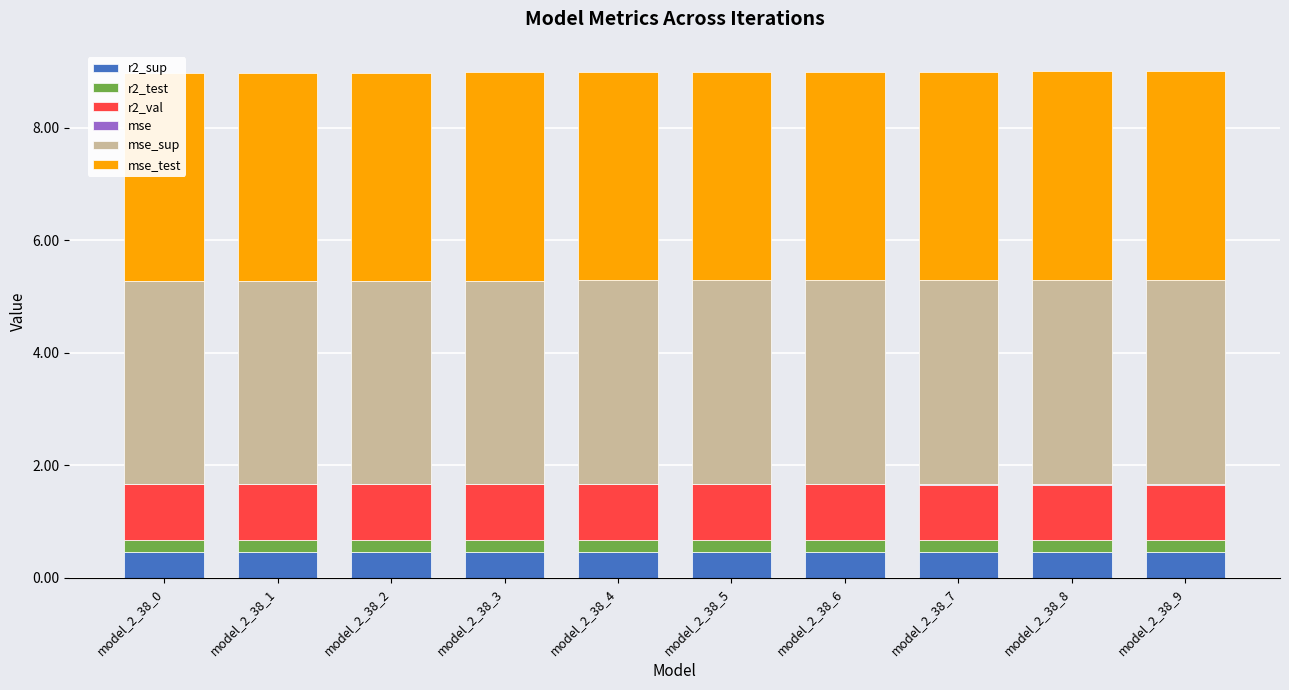

What is the value of the r2_test bar at the 4th from the left?

0.2